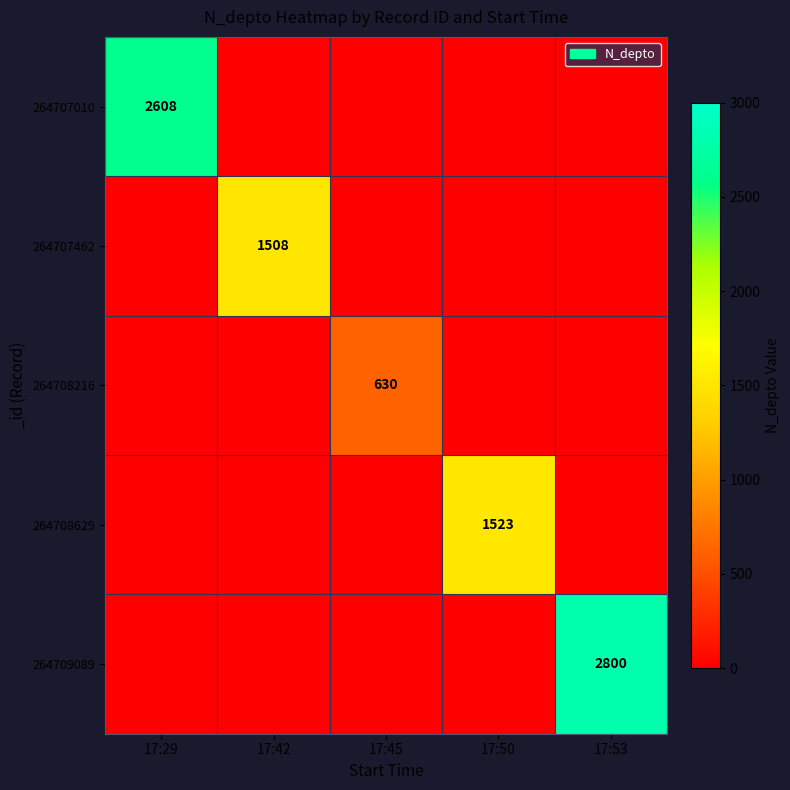

What is the average value of the 264707462 series?

302